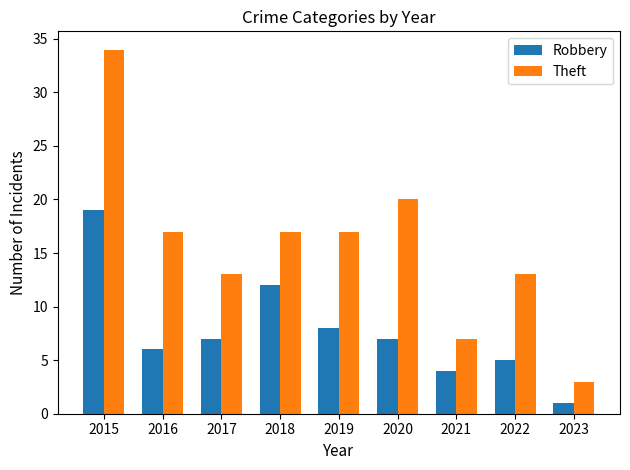

Which series changed the most between 2020 and 2021?

Theft